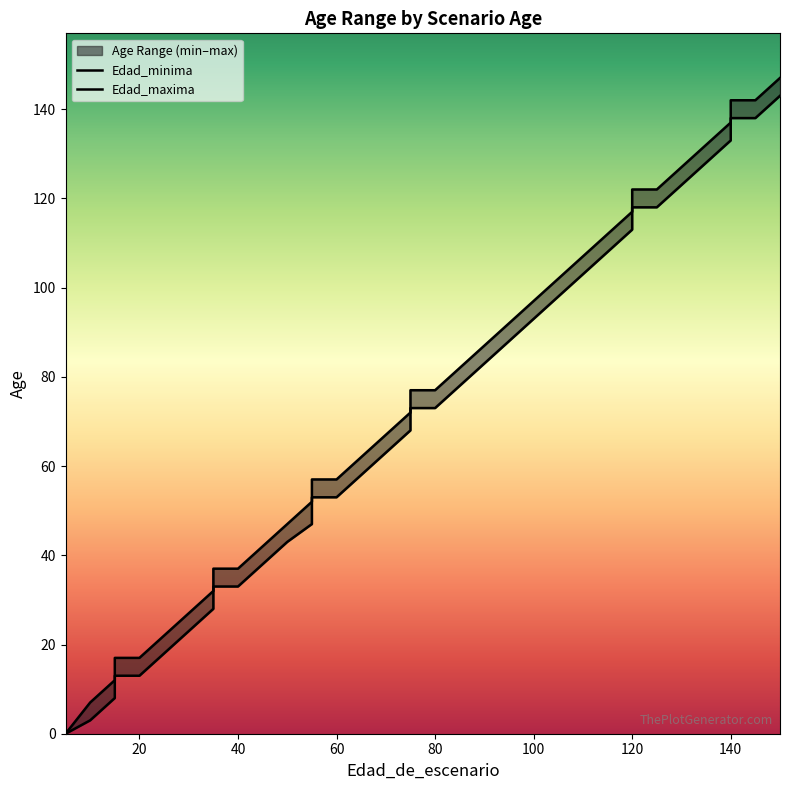

How many positive values does the Edad_maxima series have?

35